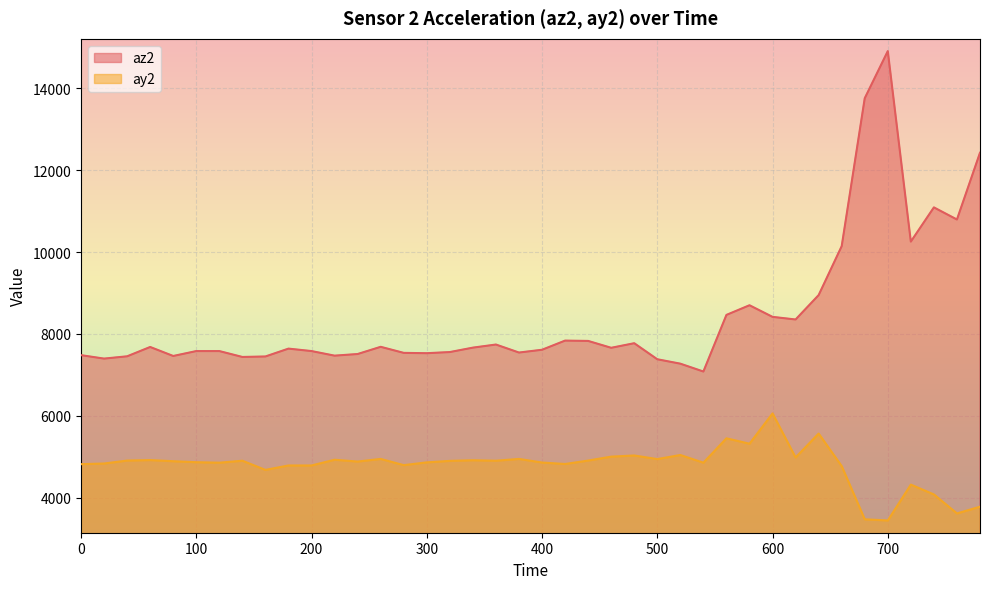

Does the chart display data point markers on the line(s)?

No